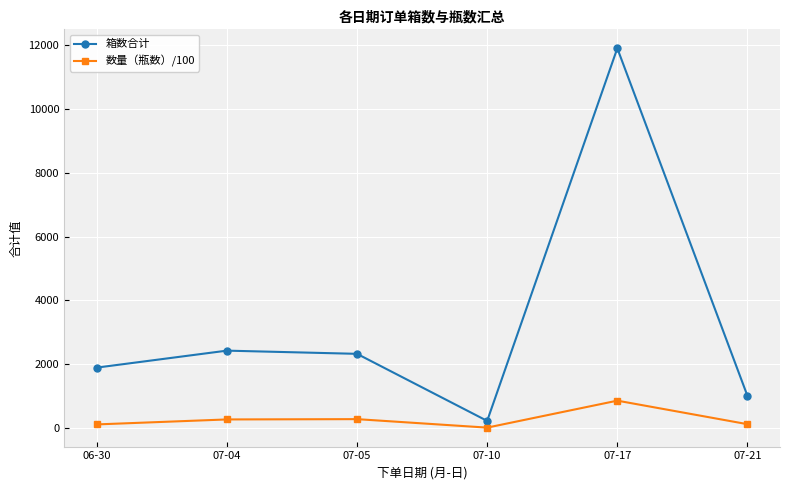

The value of 箱数合计 at 07-04 is 2426.0. True or false?

True